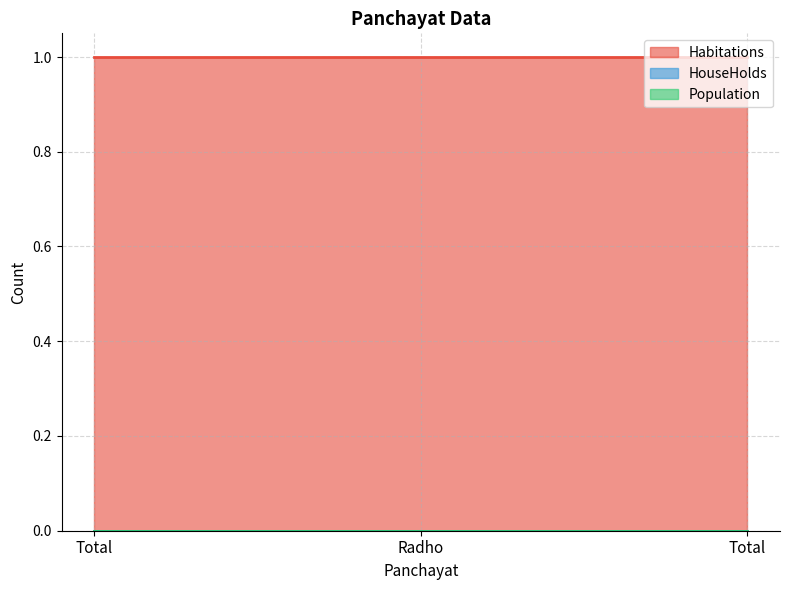

Reading right to left, list all the values displayed in this chart.

Habitations: 1	1	1
HouseHolds: 0	0	0
Population: 0	0	0